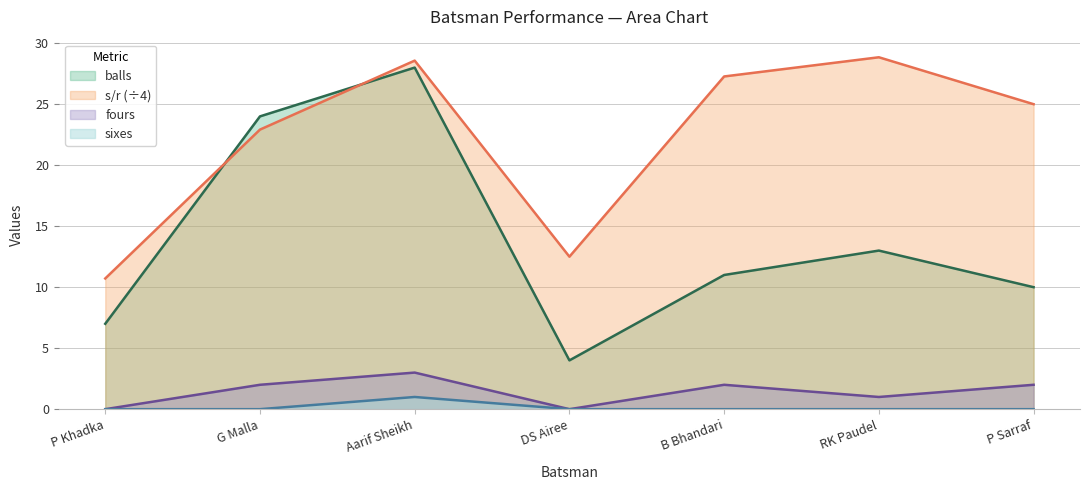

The fours series shows 2.0 at B Bhandari. True or false?

True